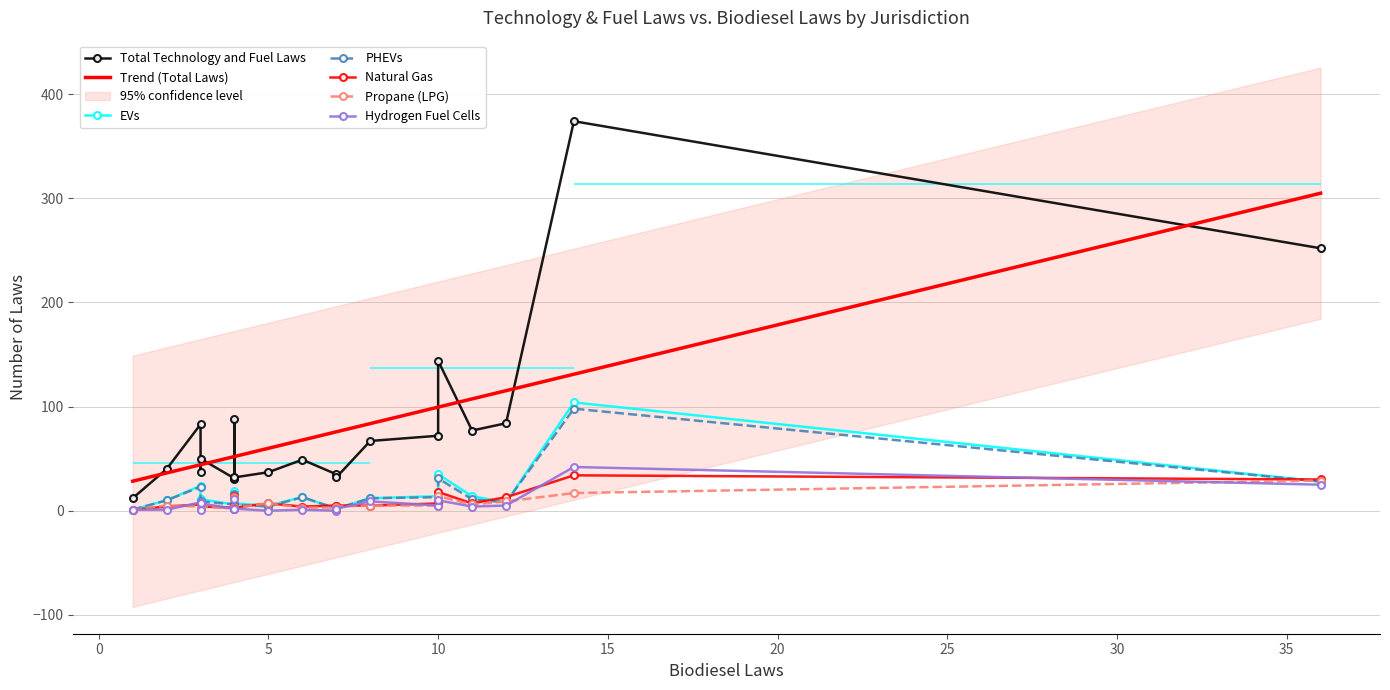

What is the spread (max minus min) of values at Arkansas?

28